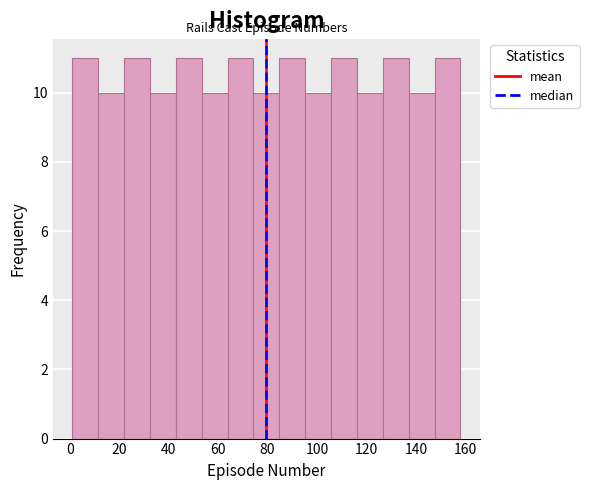

Reading left to right, list every bar in this chart as the range it spans on the x-axis followed by its height. Neither the bar edges nor the heights are printed on the chart, so give them approximately, as read against the axes.

2 to 12: 11
12 to 22: 10
22 to 32: 11
32 to 42: 10
42 to 54: 11
54 to 64: 10
64 to 74: 11
74 to 84: 10
84 to 96: 11
96 to 106: 10
106 to 116: 11
116 to 126: 10
126 to 138: 11
138 to 148: 10
148 to 158: 11